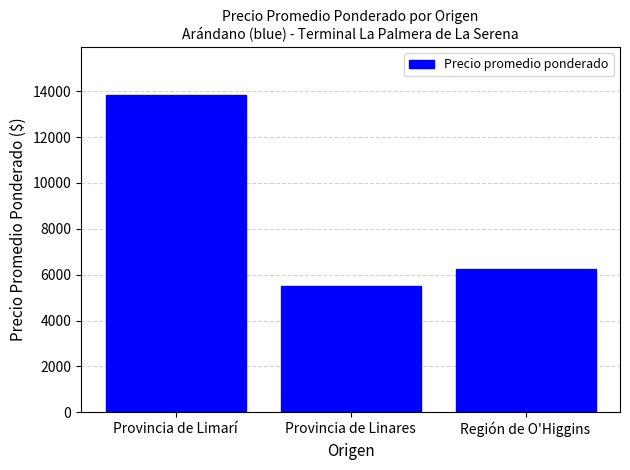

Between Provincia de Limarí and Provincia de Linares, which is larger?

Provincia de Limarí